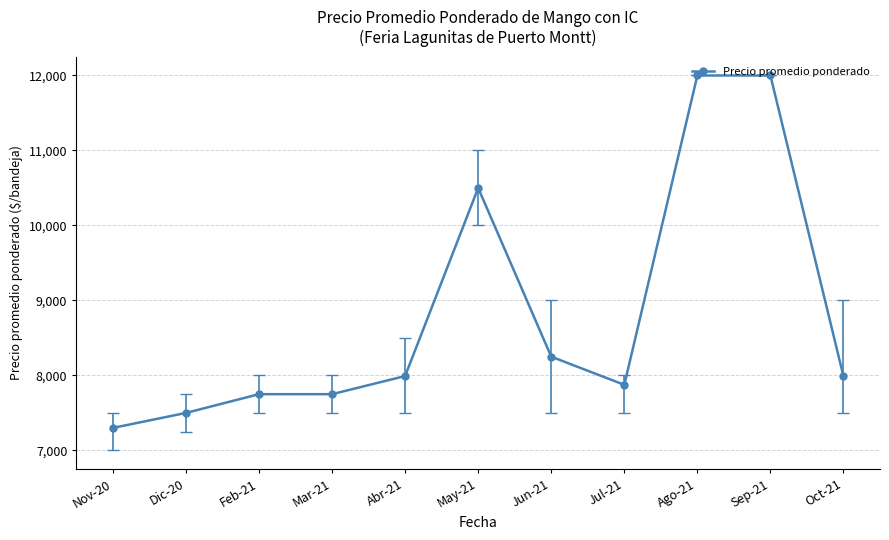

Does the chart display data point markers on the line(s)?

Yes